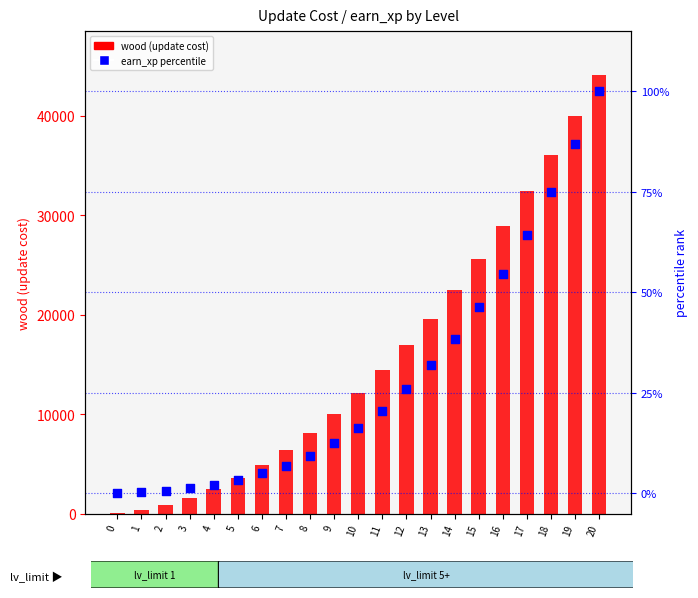

Which series has the widest spread of Y values?

wood (update cost)